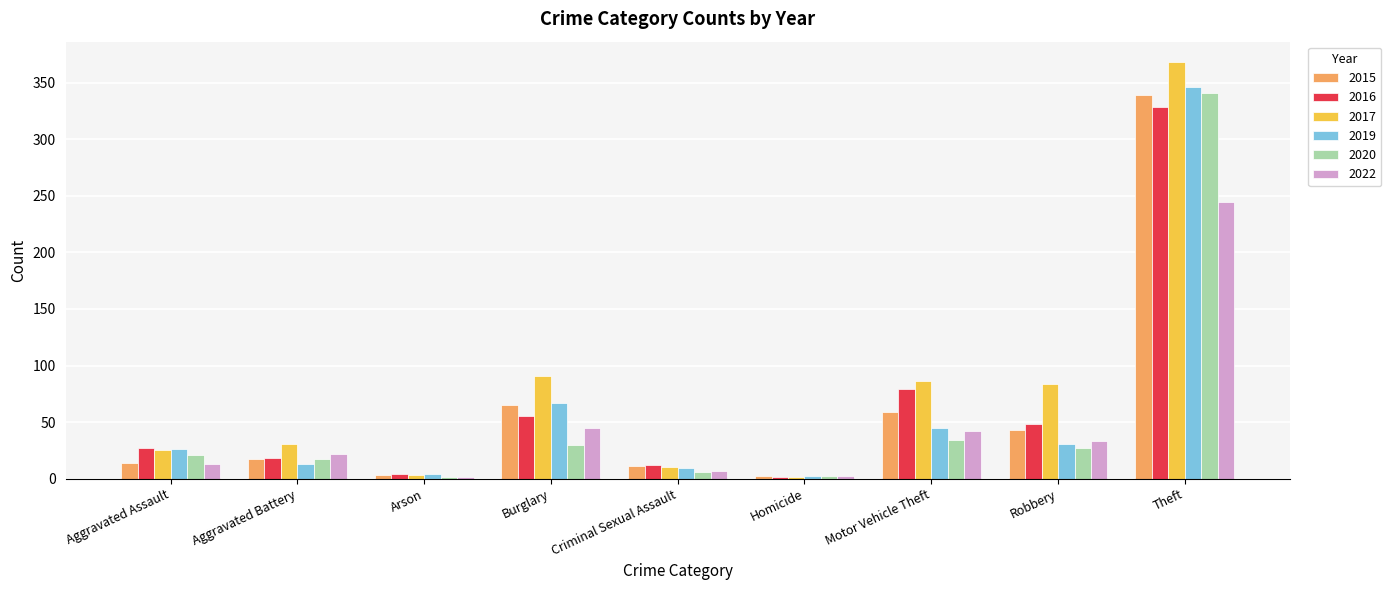

Between Aggravated Battery and Theft, which series saw the biggest shift?

2017